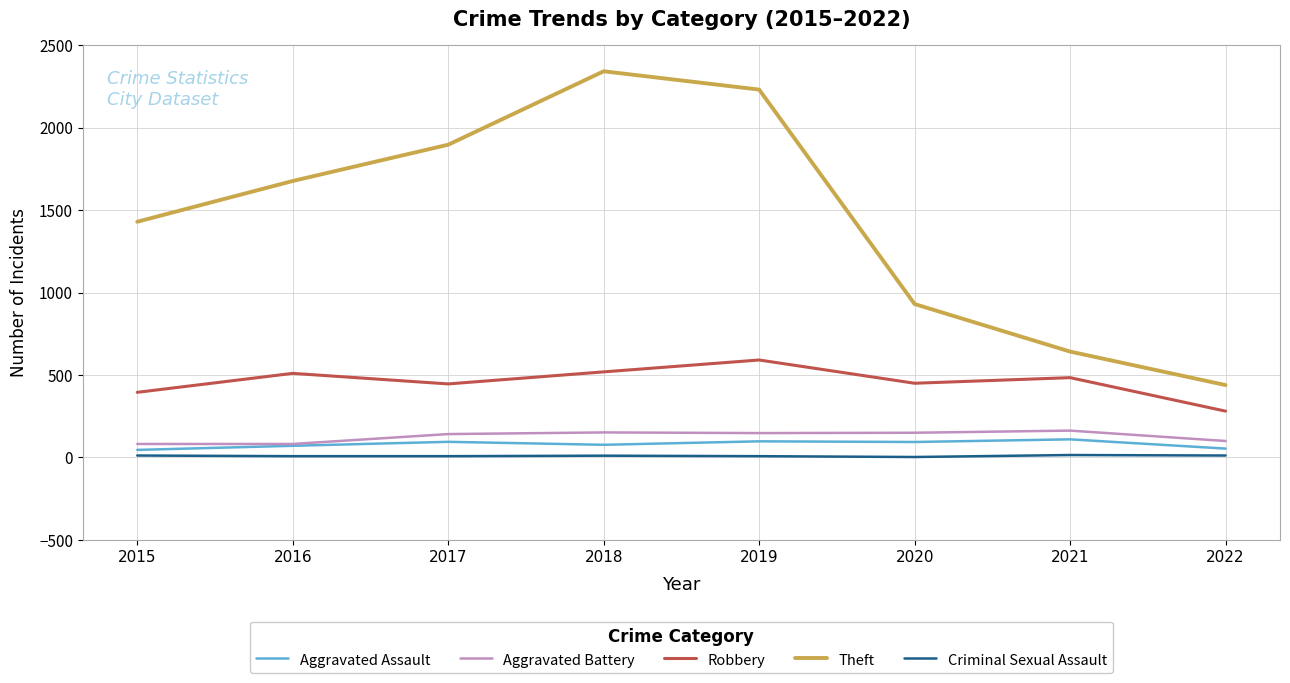

At how many categories does at least one series exceed 2178?

2